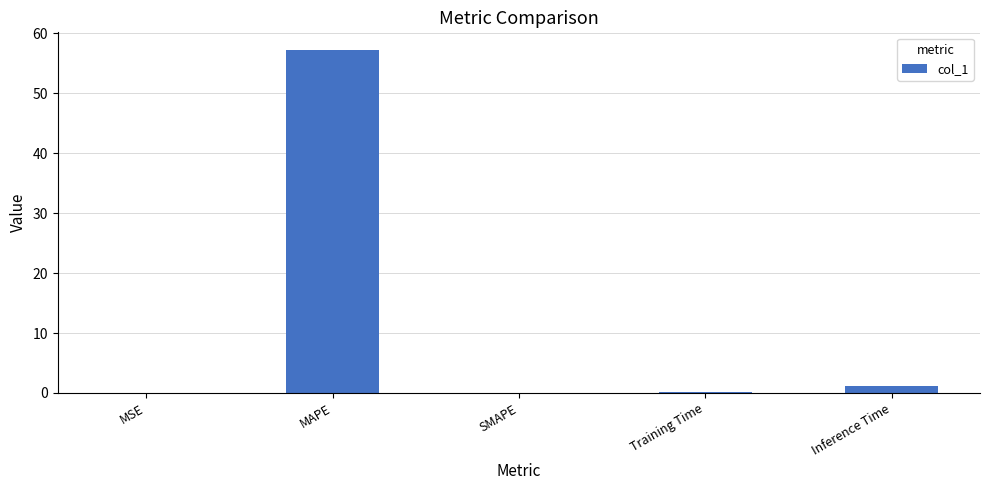

Between MAPE and SMAPE, which is larger?

MAPE